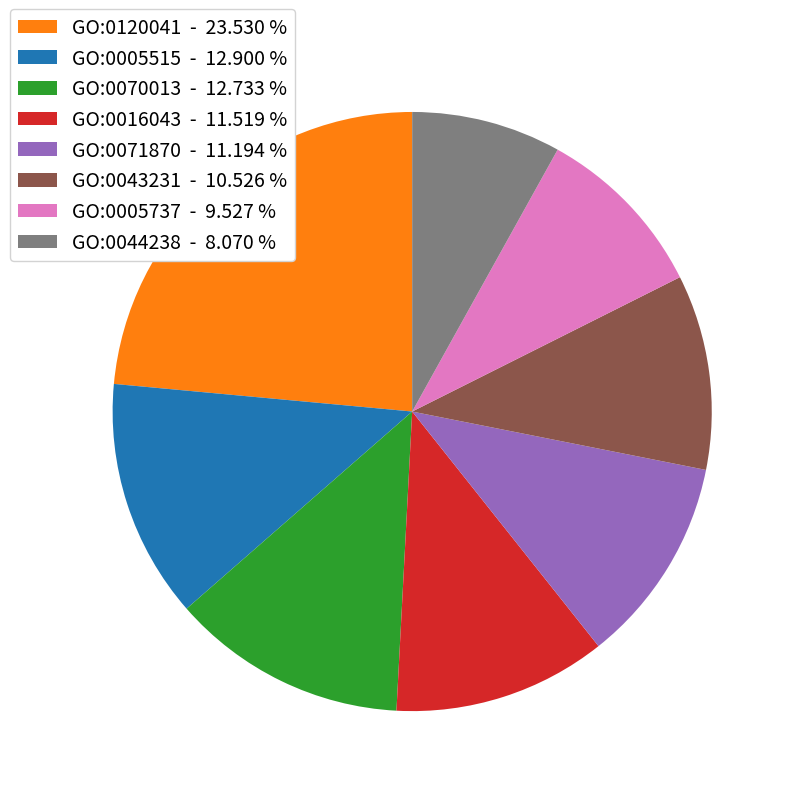

Is there any slice that represents more than half of the pie?

No